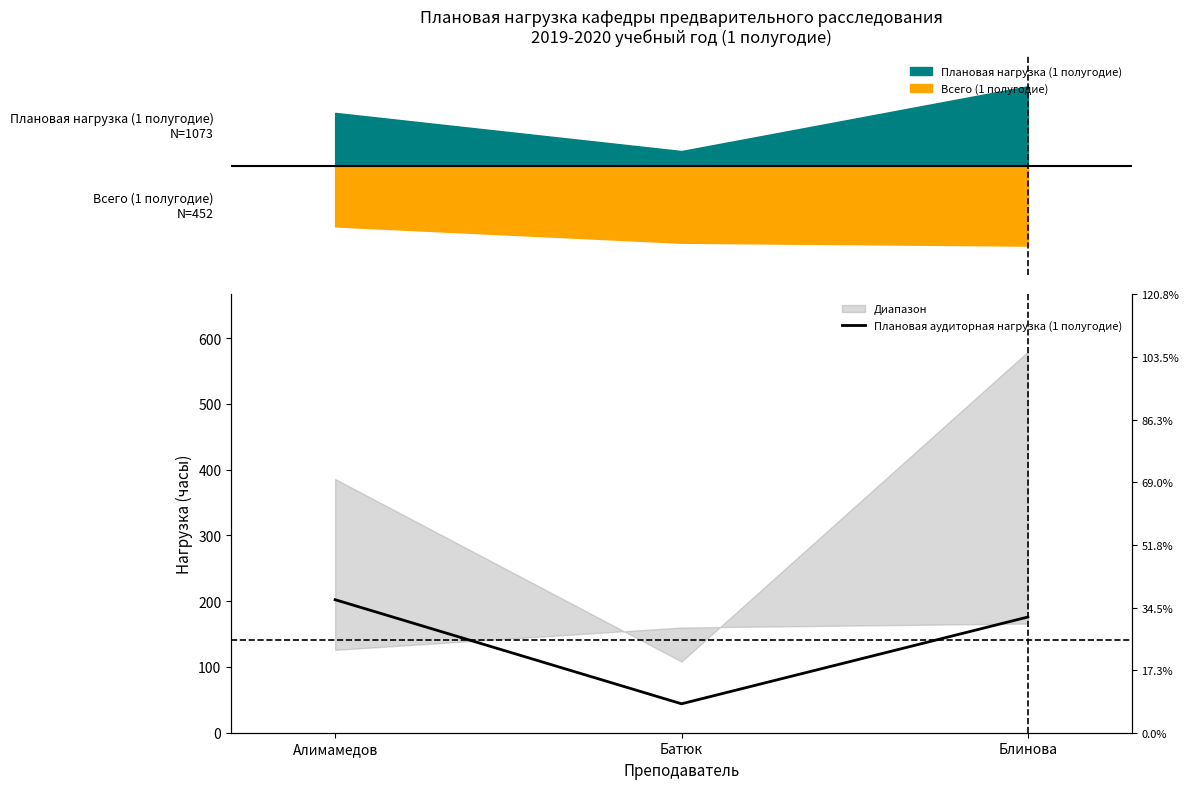

What is the label of the 3rd point from the right?

Алимамедов